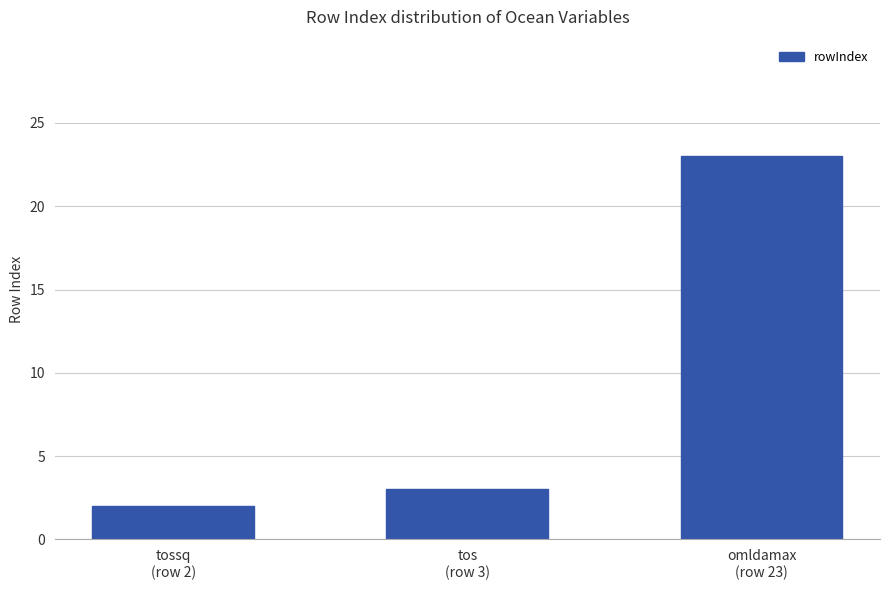

List the labels in order of value, smallest first.

tossq
(row 2), tos
(row 3), omldamax
(row 23)